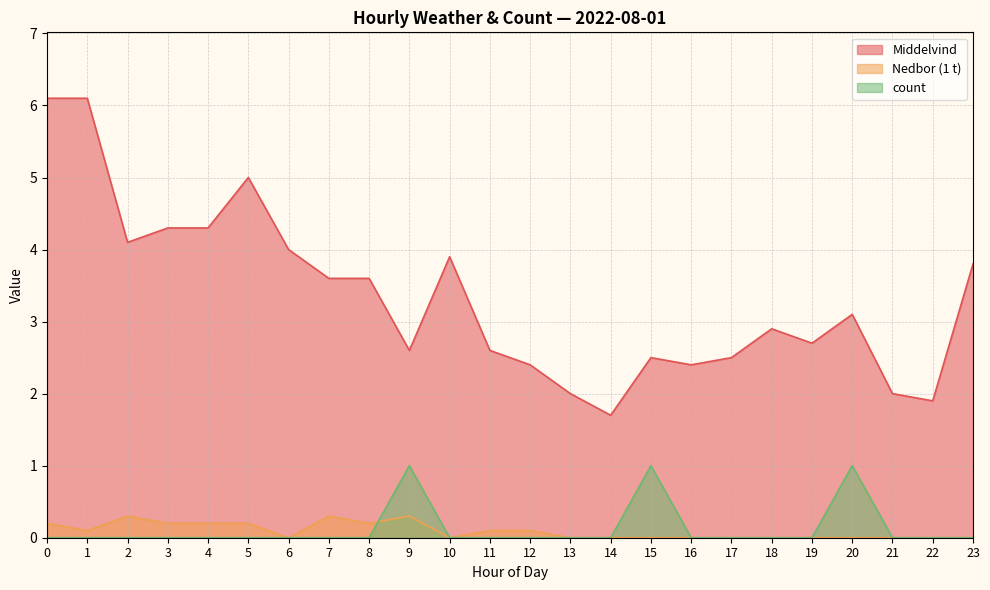

What value does the Nedbor series have at 7?

0.3